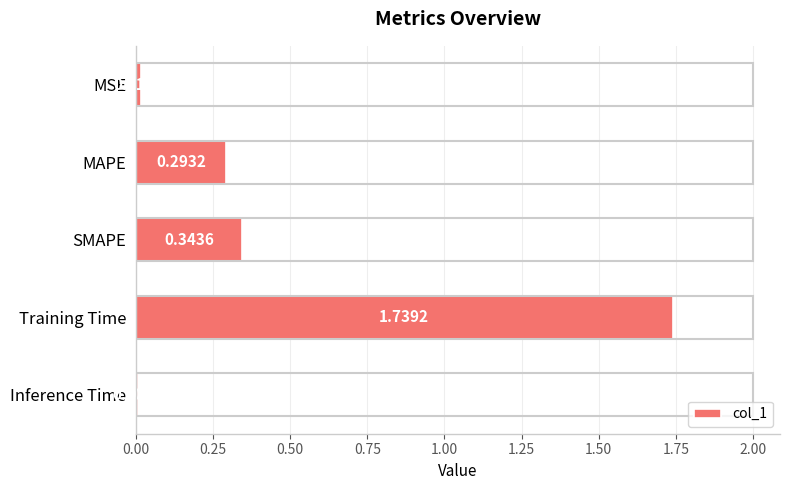

What is the change in value from MSE to Training Time?

+1.7